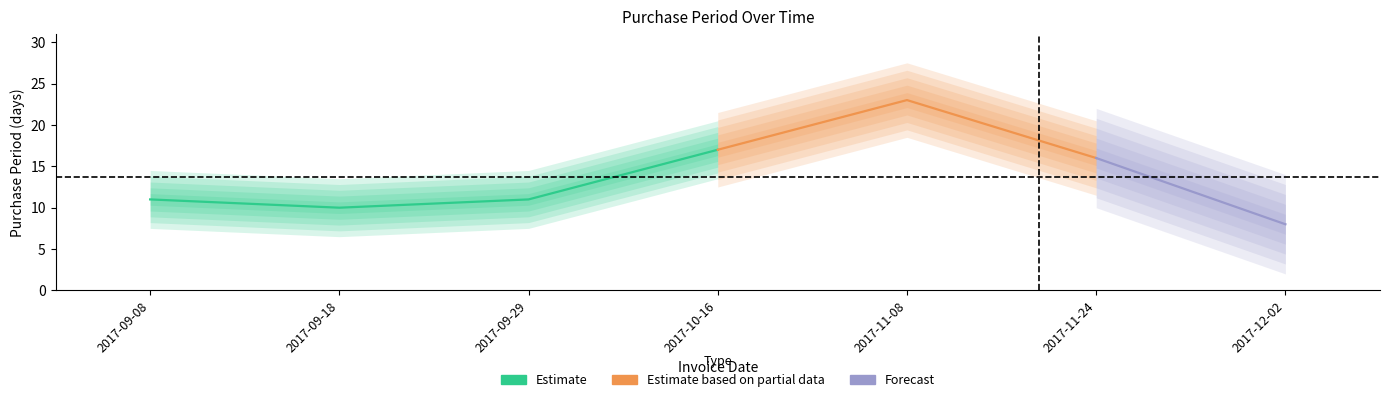

Reading right to left, what are all the values shown in this chart?

8	16	23	17	11	10	11